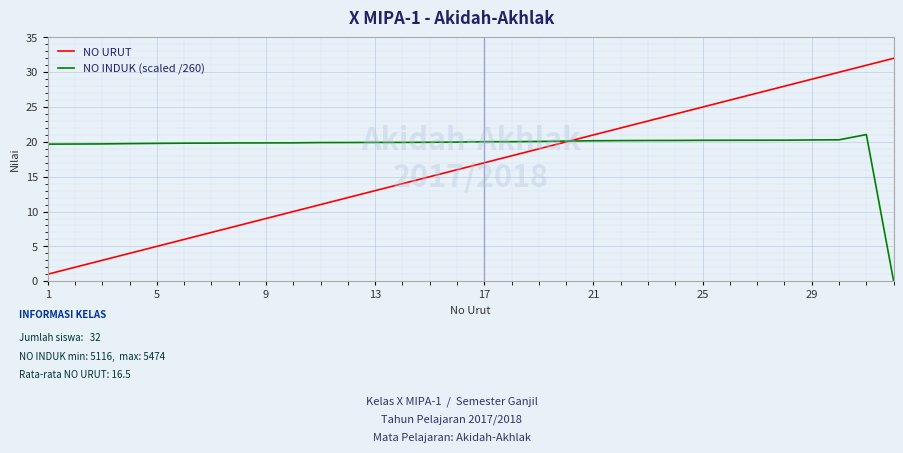

Does the chart display data point markers on the line(s)?

No